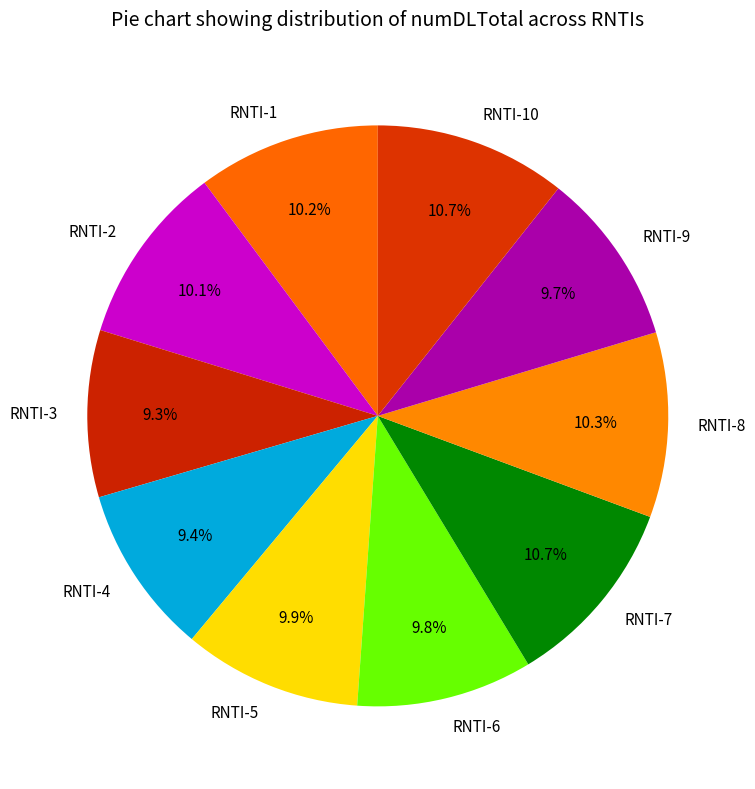

The RNTI-7 slice represents 11% of the pie. True or false?

True